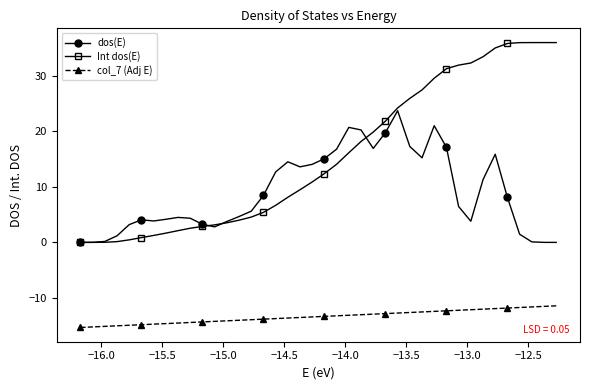

How many data points in dos(E) are less than 6?

20